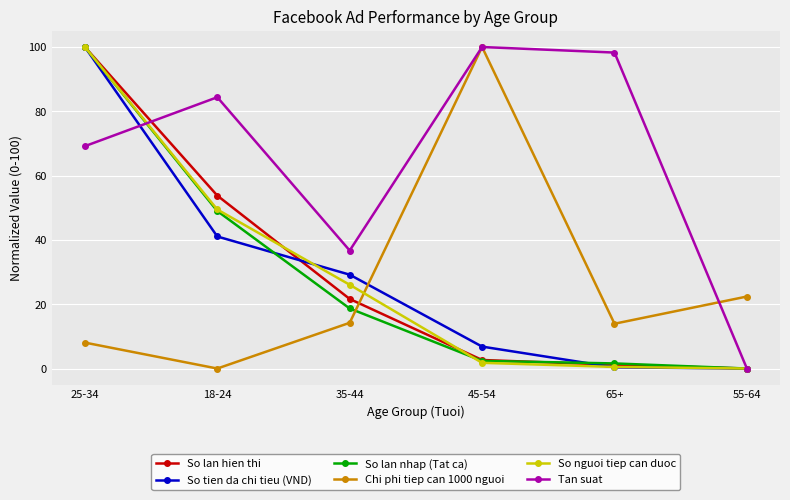

Is this an area chart (filled region under the line)?

No